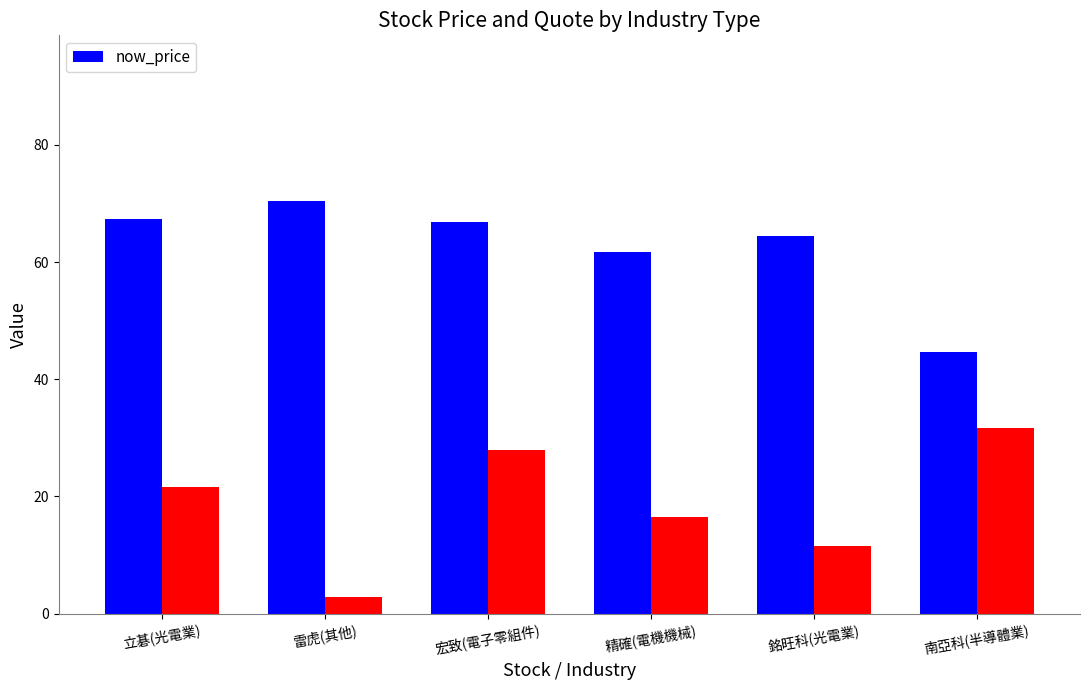

Approximately how many times larger is the value at 銘旺科(光電業) compared to 立碁(光電業)?

1.0